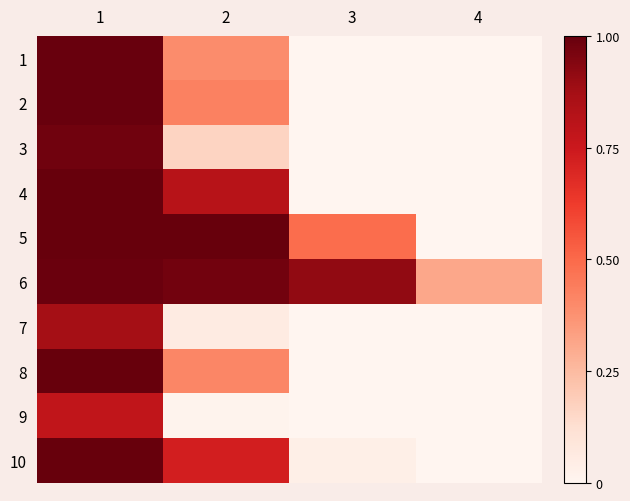

At how many categories does at least one series exceed 0?

4